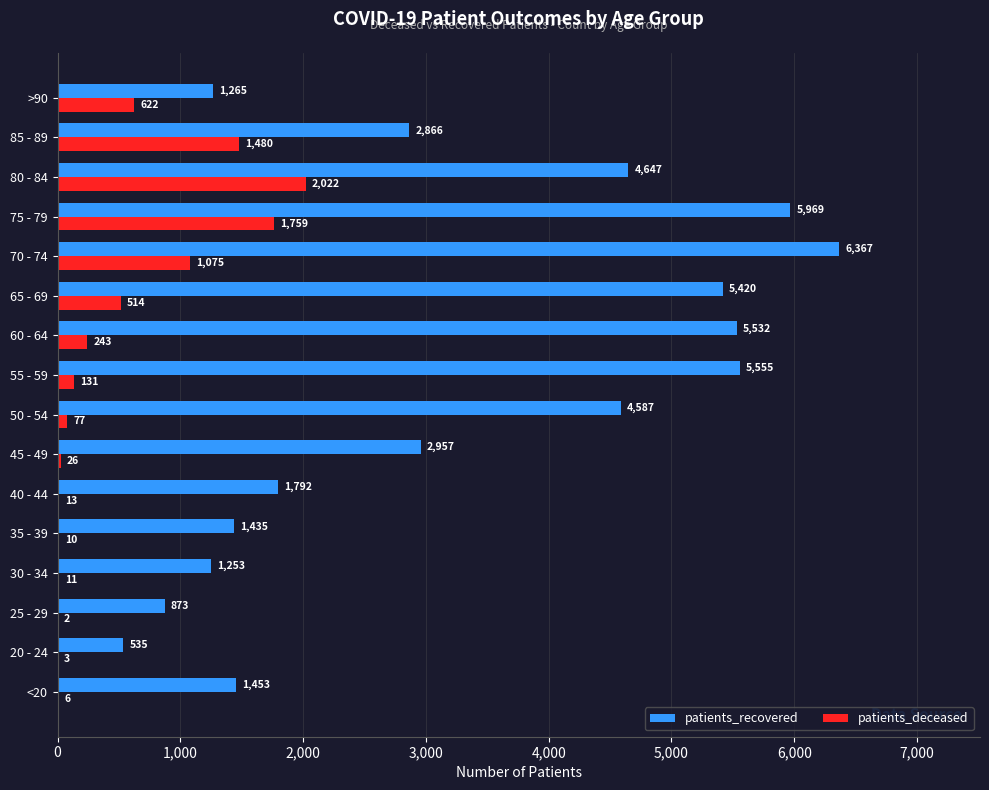

True or false: patients_deceased has a value of 13 at 40 - 44.

True